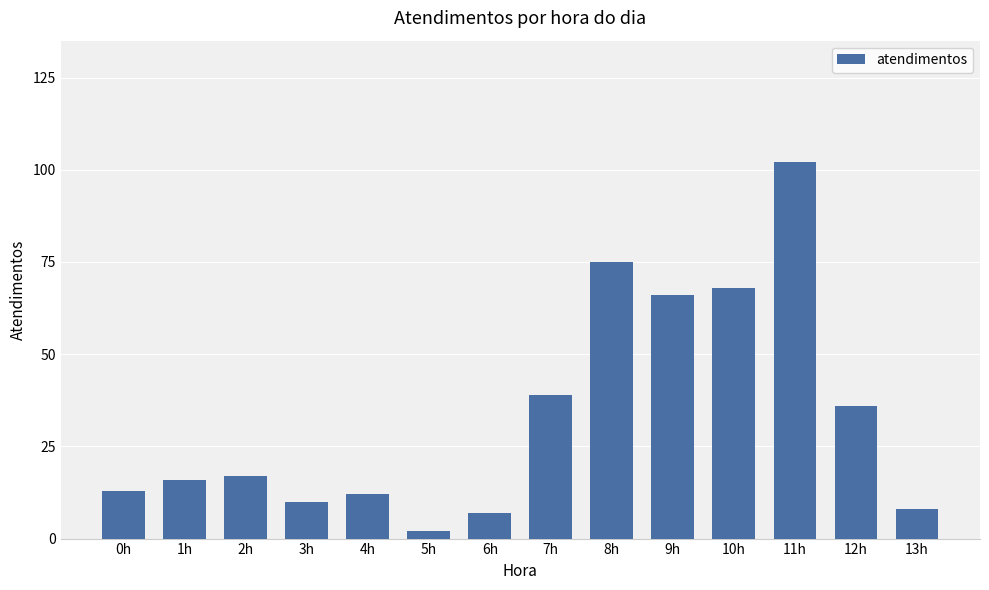

How many data points are less than 17?

7